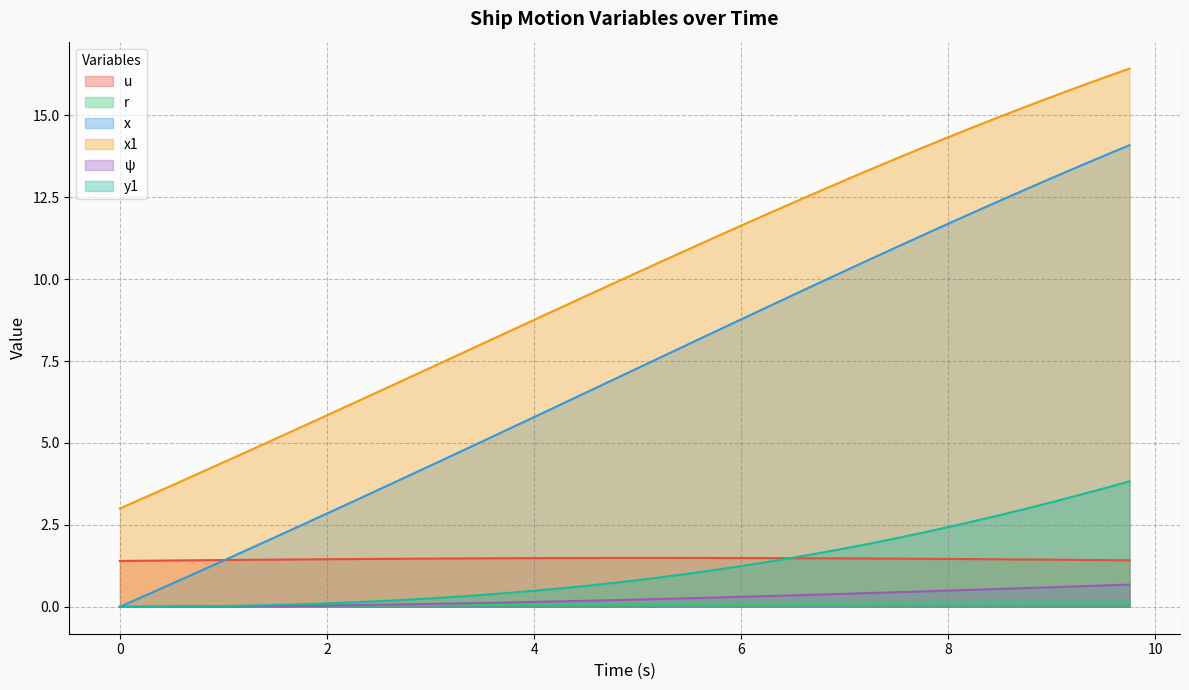

The value of r at 2.25 is 0.1. True or false?

False